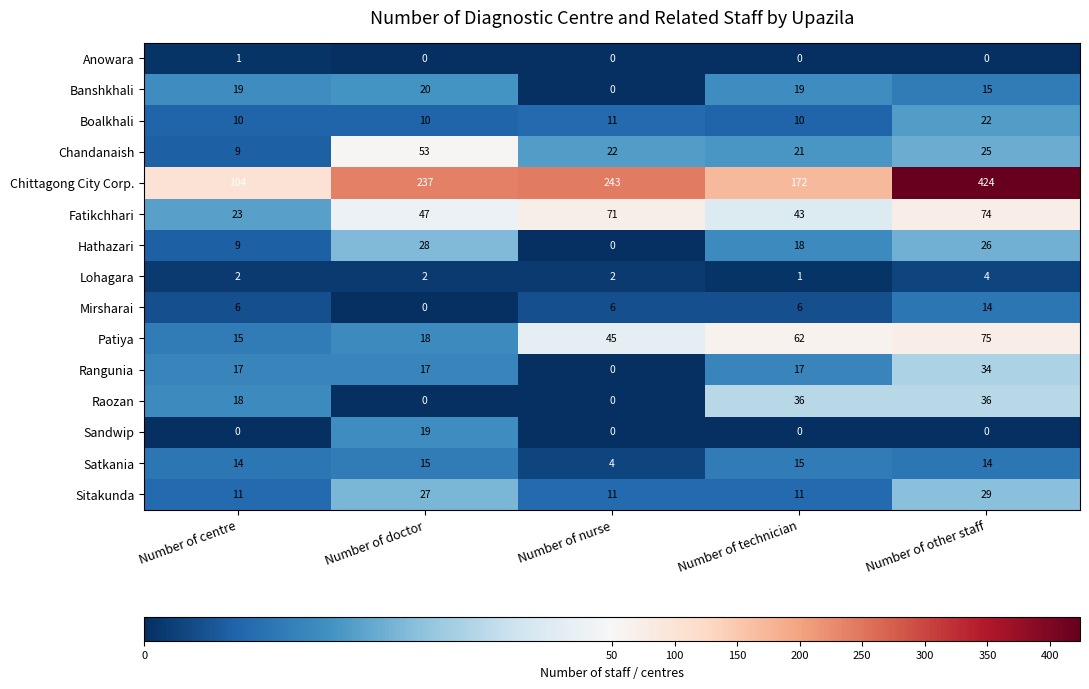

What is the sum of all Chittagong City Corp. values?

1180